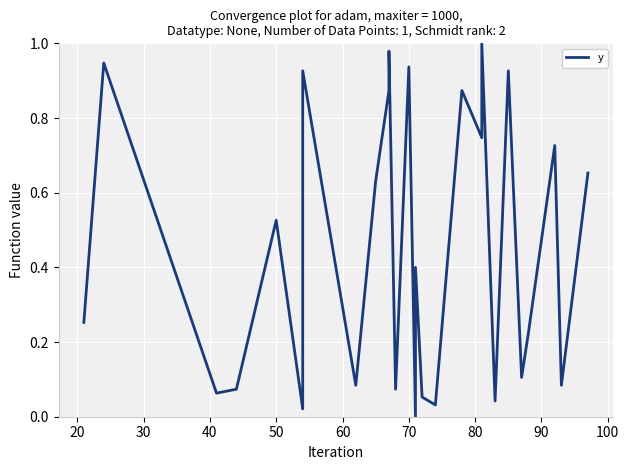

What is the average value?

0.4